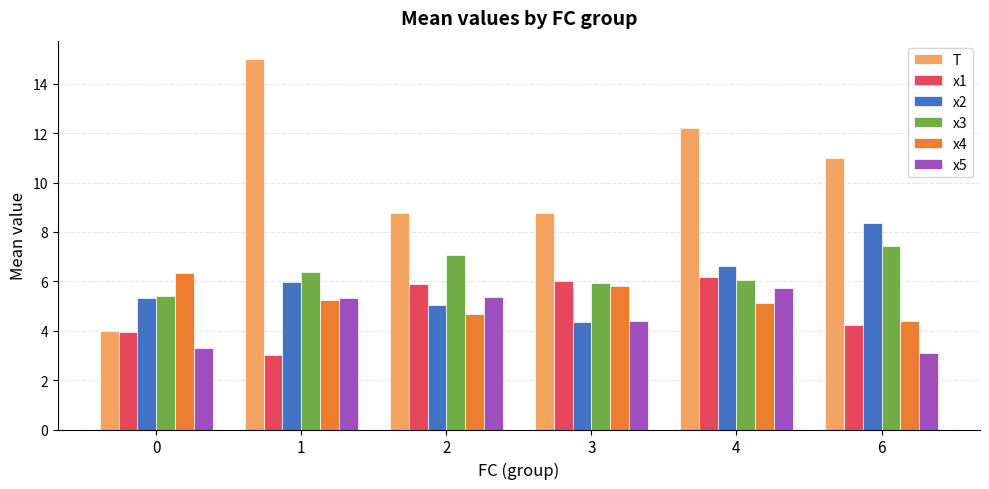

The value of x4 at 1 is 8.0. True or false?

False